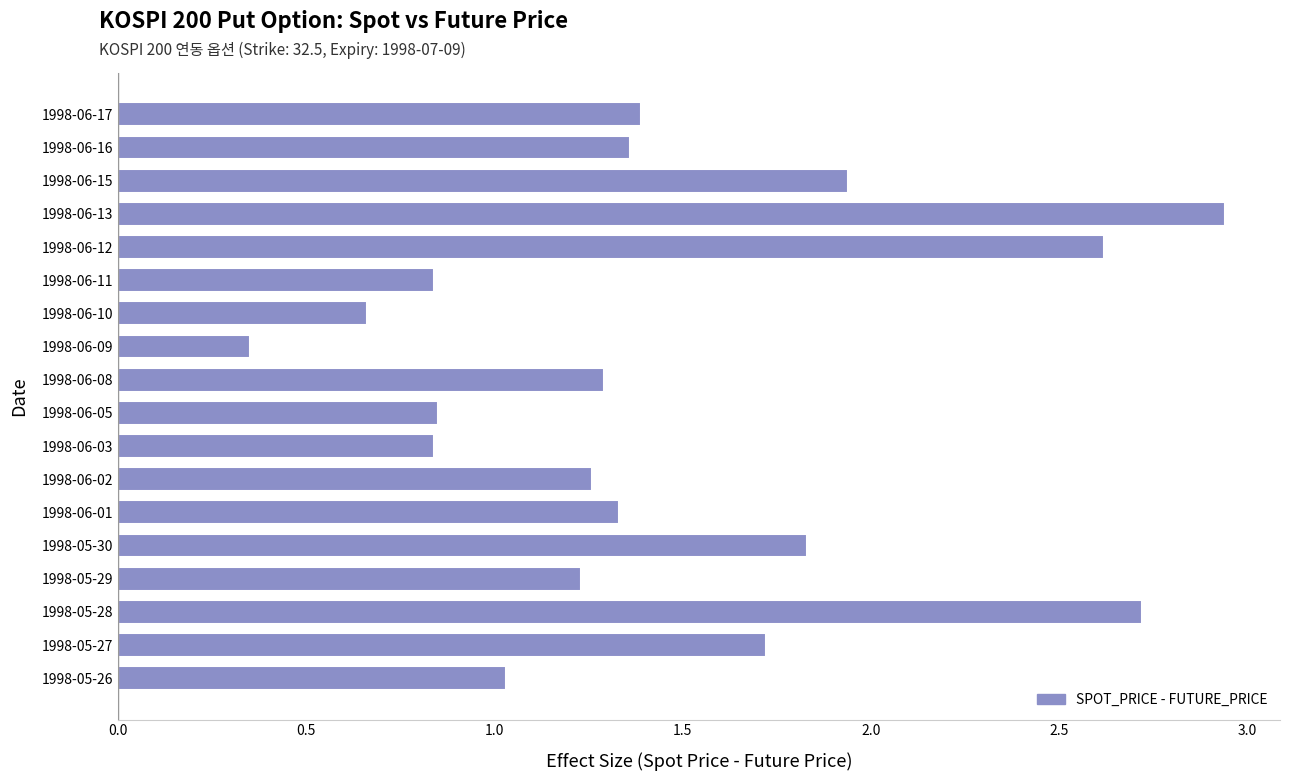

Which has a higher value, 1998-06-11 or 1998-06-10?

1998-06-11